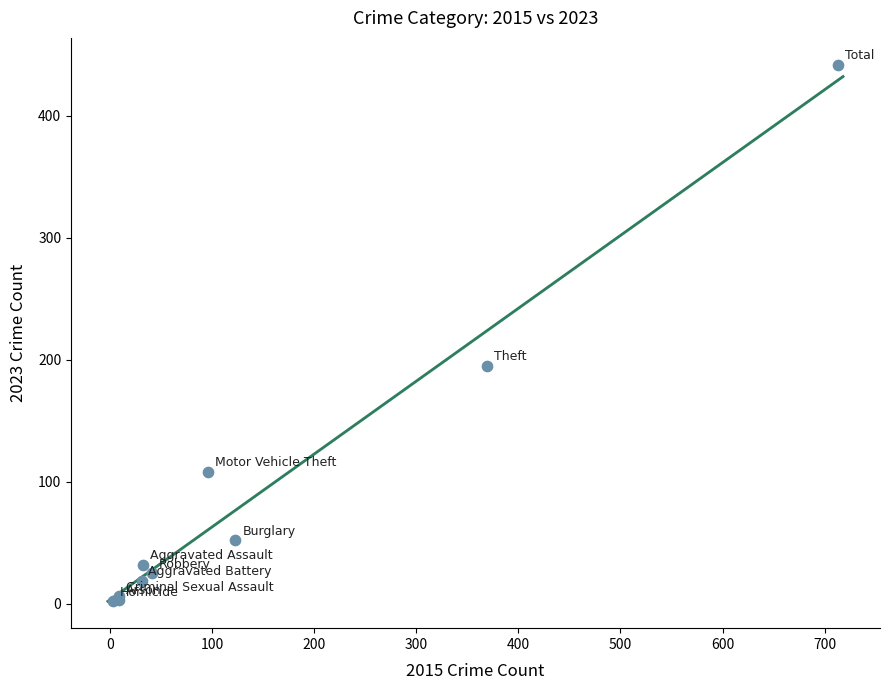

What Y value in the scatter plot is closest to 222?

195